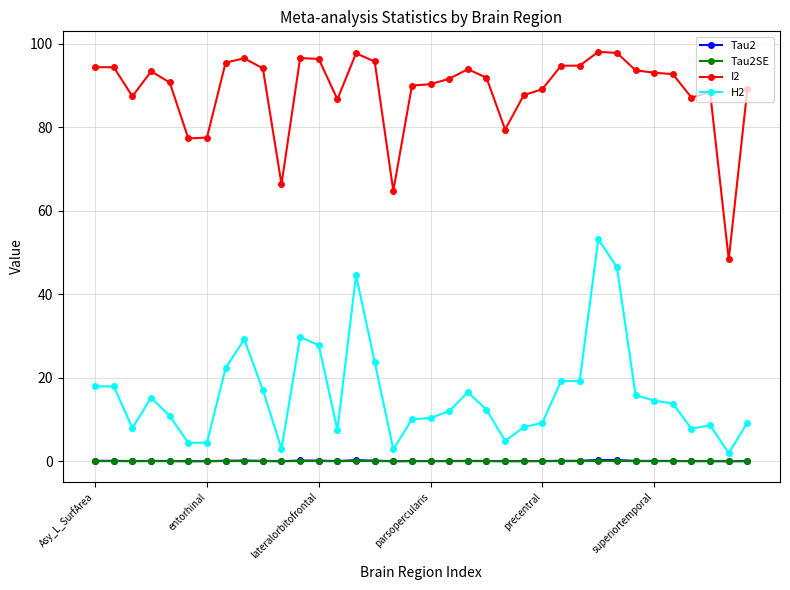

What is the highest value of the I2 series?

98.1